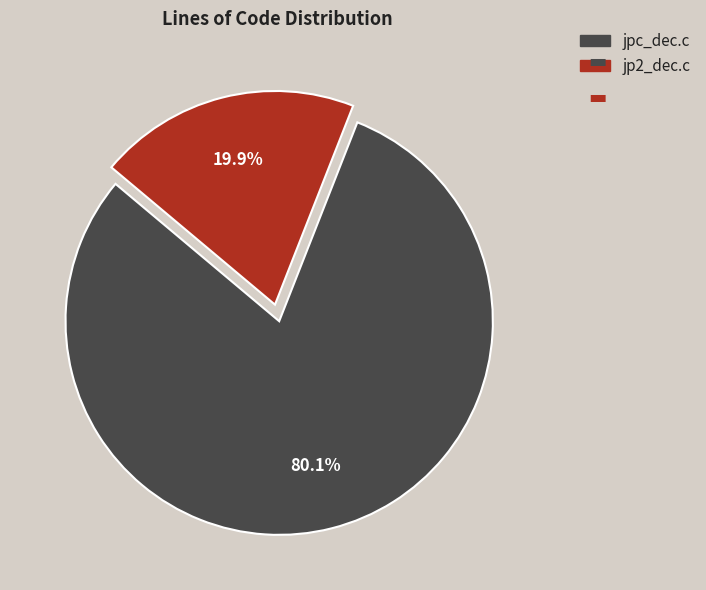

Do jpc_dec.c and jp2_dec.c together represent more than half of the pie?

Yes